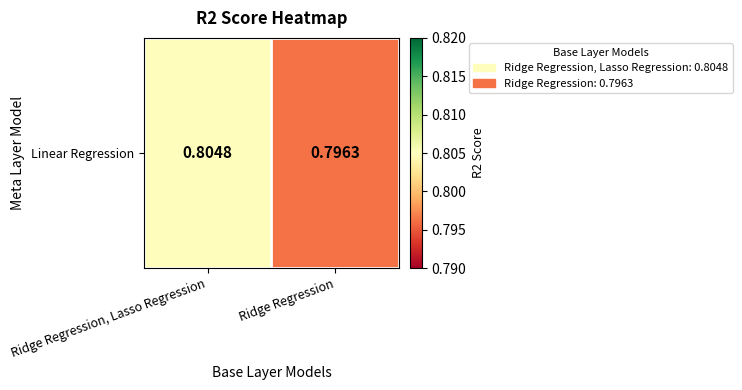

What is the smallest value displayed?

0.8